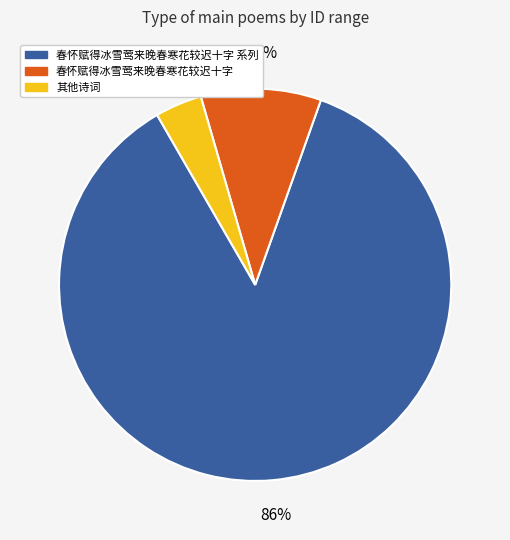

Do 春怀赋得冰雪莺来晚春寒花较迟十字 and 其他诗词 together represent more than half of the pie?

No